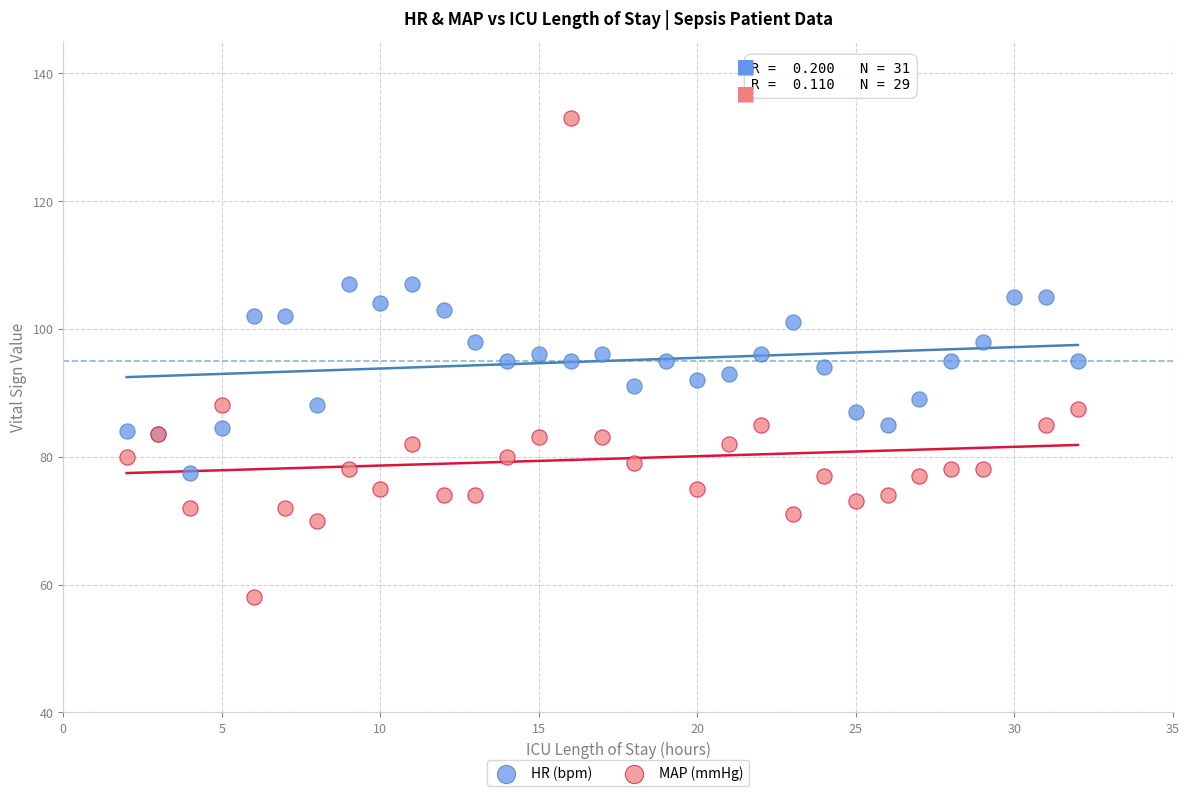

Which series reaches the maximum Y coordinate?

MAP (mmHg)